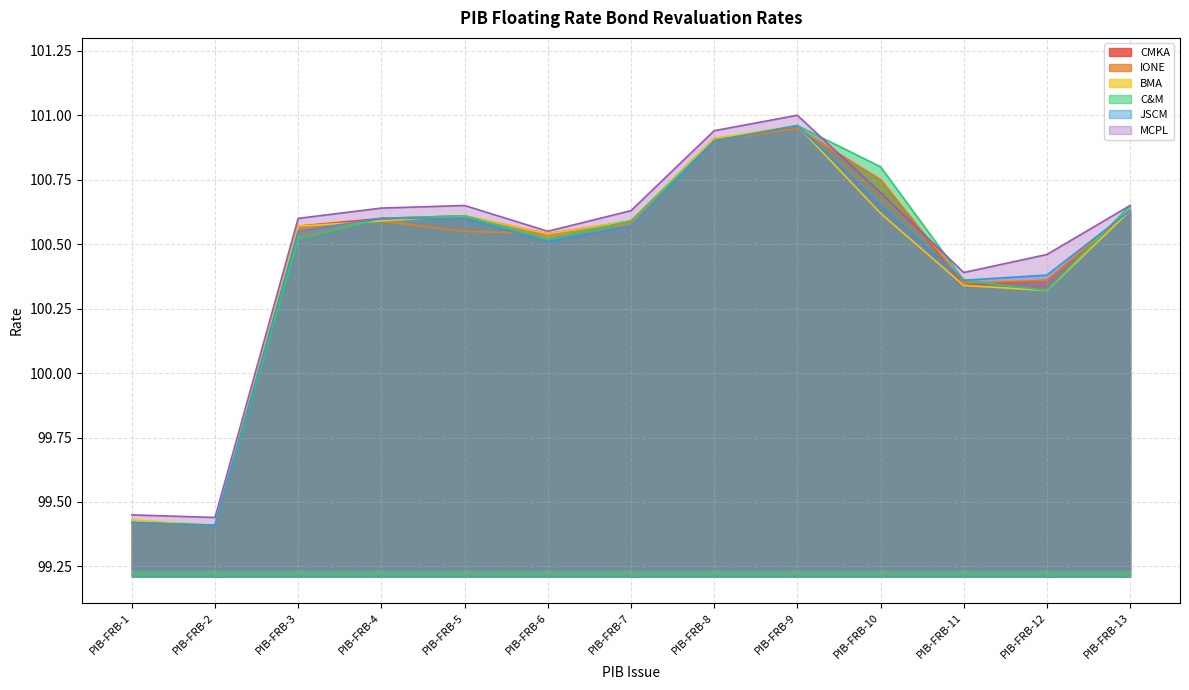

Does the chart display data point markers on the line(s)?

No